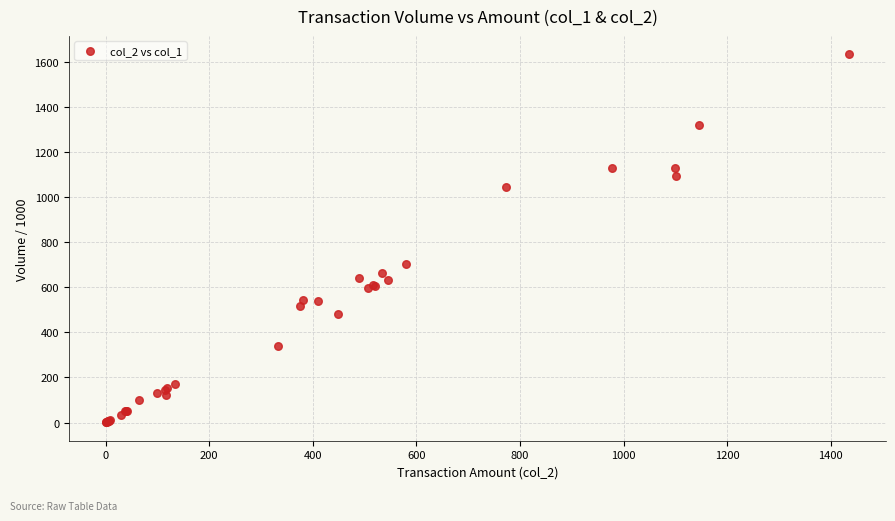

What Y value in the scatter plot is closest to 817?

705